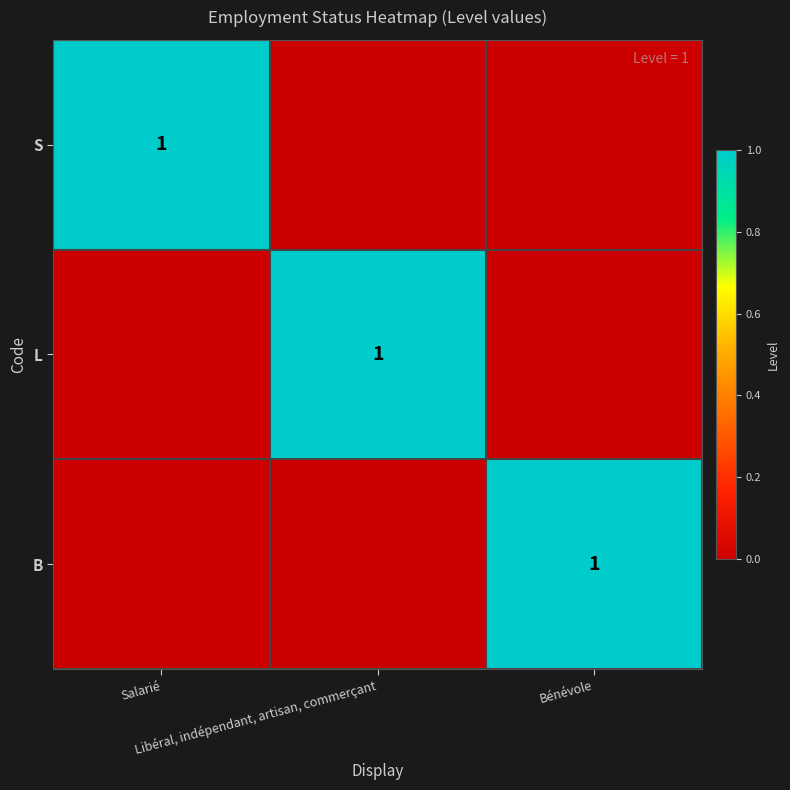

Where is B nearest to the value 0?

Salarié